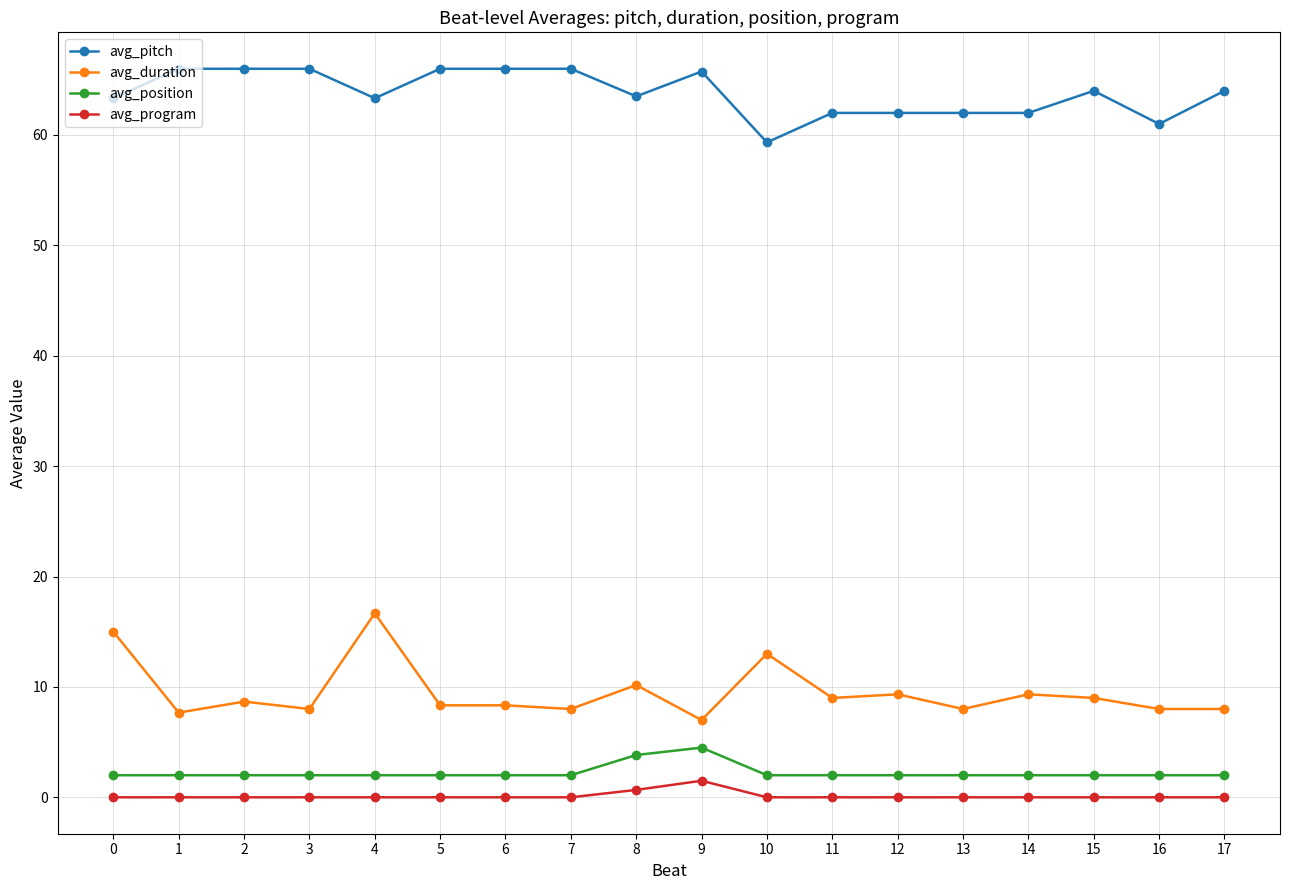

True or false: avg_position and avg_program intersect in this chart.

False